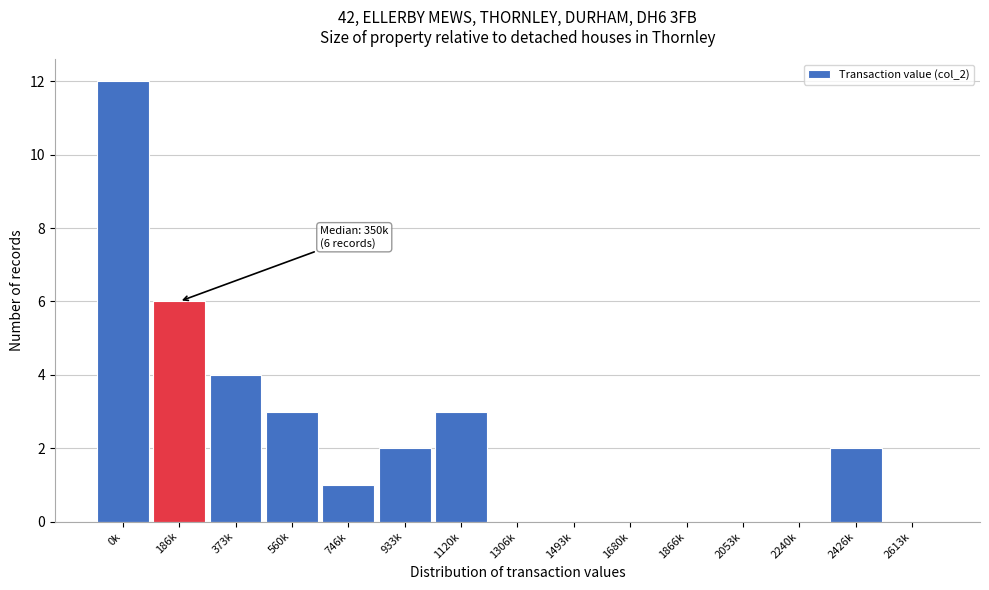

Reading left to right, transcribe all the data shown in this chart.

0k=12	186k=6	373k=4	560k=3	746k=1	933k=2	1120k=3	1306k=0	1493k=0	1680k=0	1866k=0	2053k=0	2240k=0	2426k=2	2613k=0